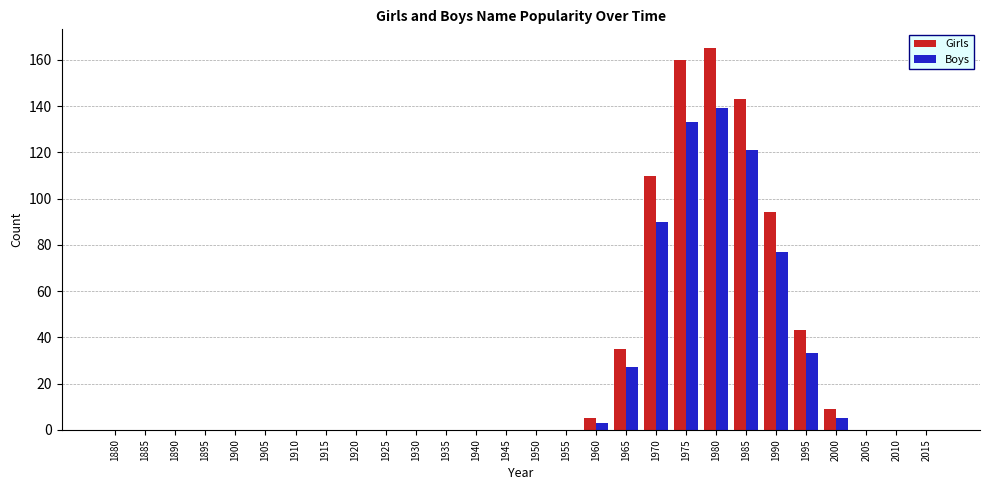

The Boys series shows 77 at 1910. True or false?

False